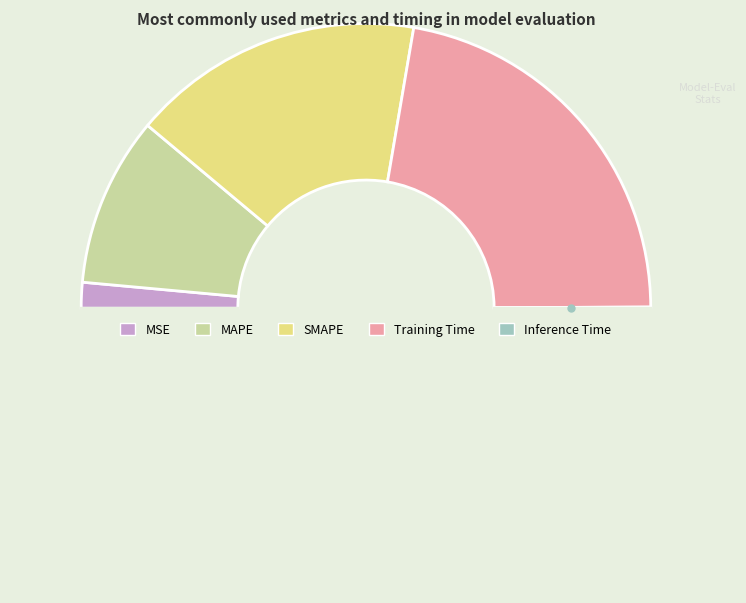

Is there any slice that represents more than half of the pie?

No